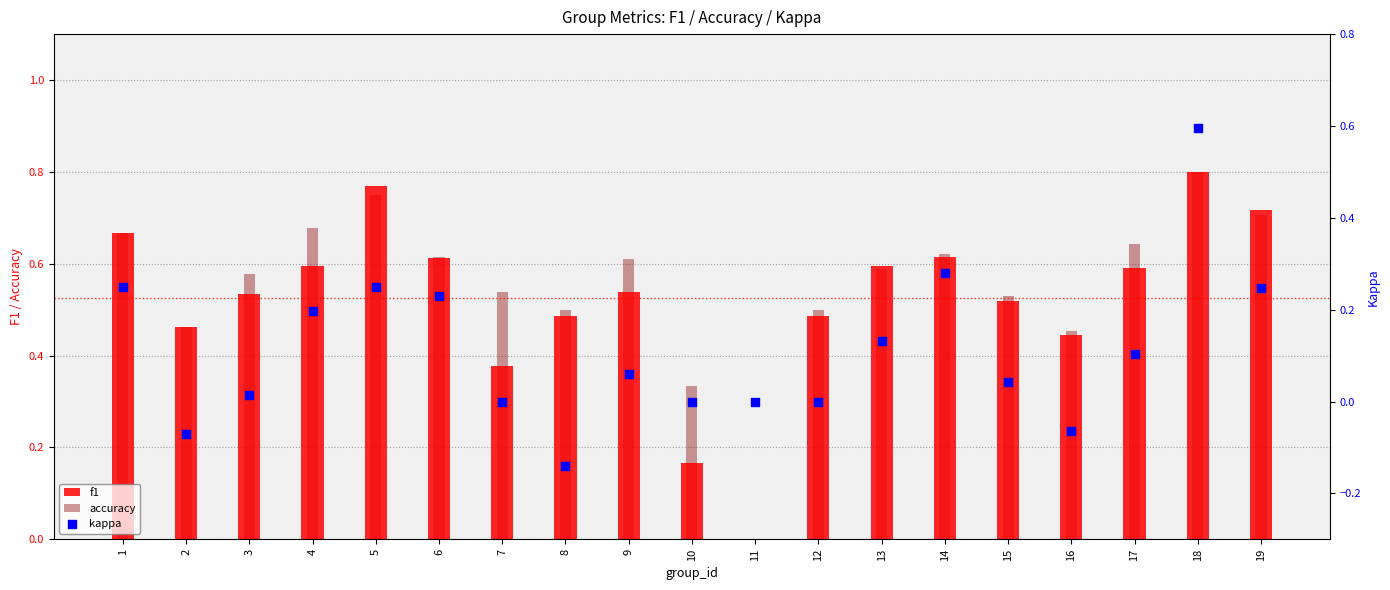

At how many categories does at least one series exceed 0?

18